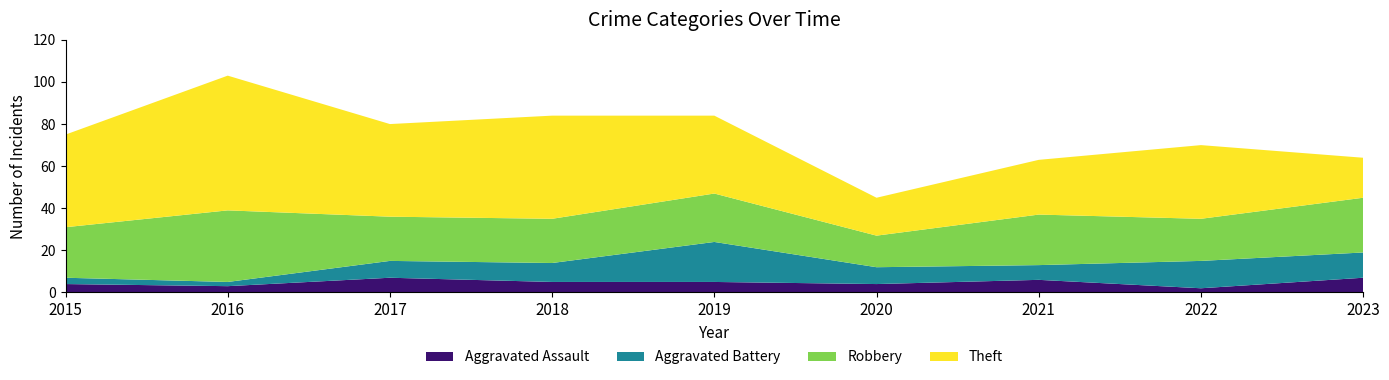

Reading left to right, extract all data points from this chart.

Aggravated Assault: 2015=4	2016=3	2017=7	2018=5	2019=5	2020=4	2021=6	2022=2	2023=7
Aggravated Battery: 2015=3	2016=2	2017=8	2018=9	2019=19	2020=8	2021=7	2022=13	2023=12
Robbery: 2015=24	2016=34	2017=21	2018=21	2019=23	2020=15	2021=24	2022=20	2023=26
Theft: 2015=44	2016=64	2017=44	2018=49	2019=37	2020=18	2021=26	2022=35	2023=19